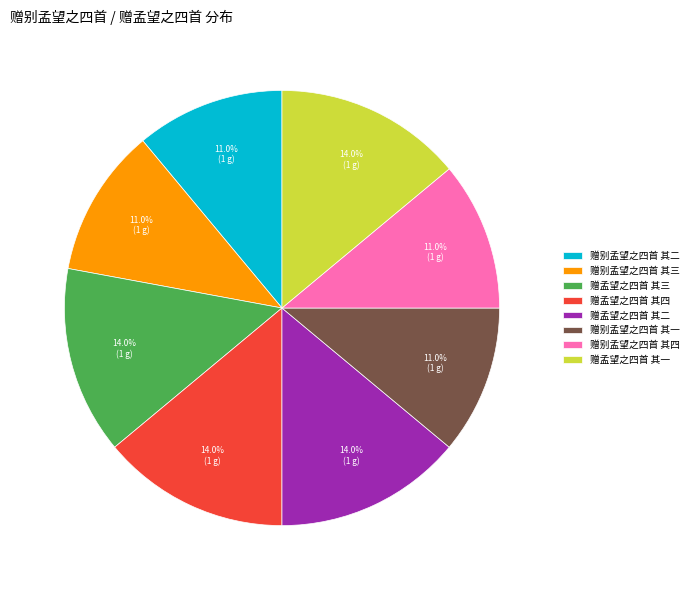

Does any single category account for the majority?

No